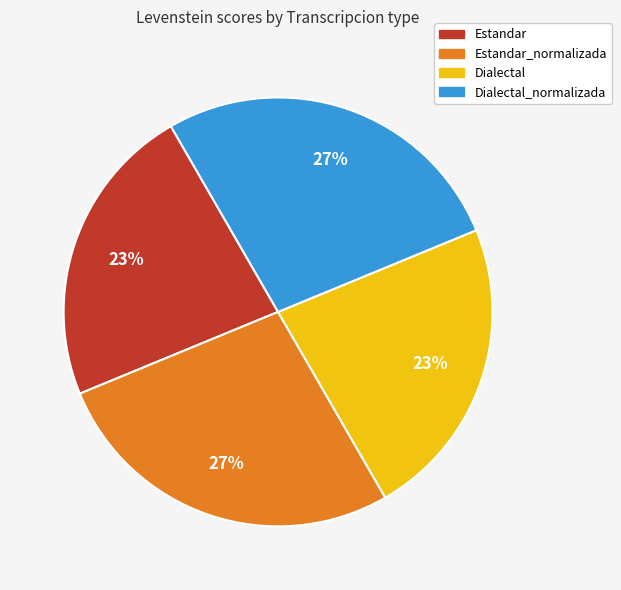

Is it true that Estandar_normalizada is 21% of the pie?

False